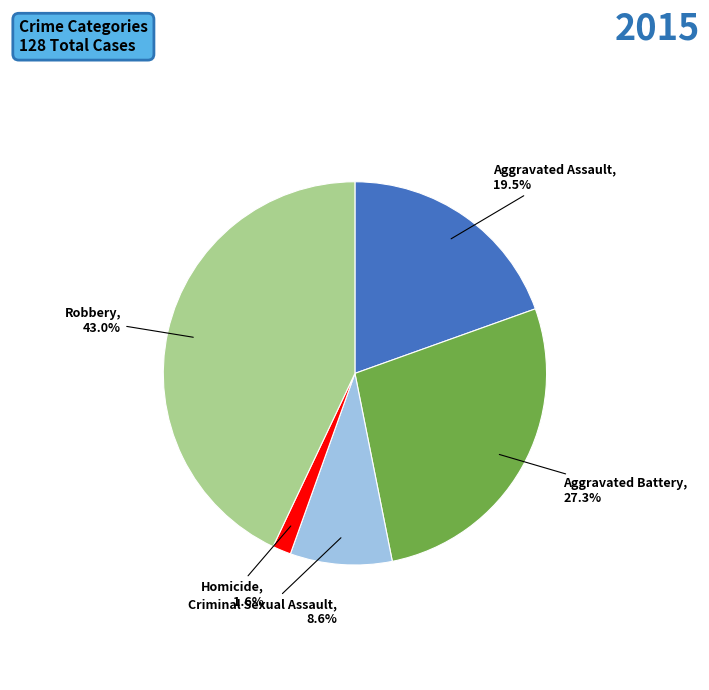

Which has a higher value, Homicide or Robbery?

Robbery